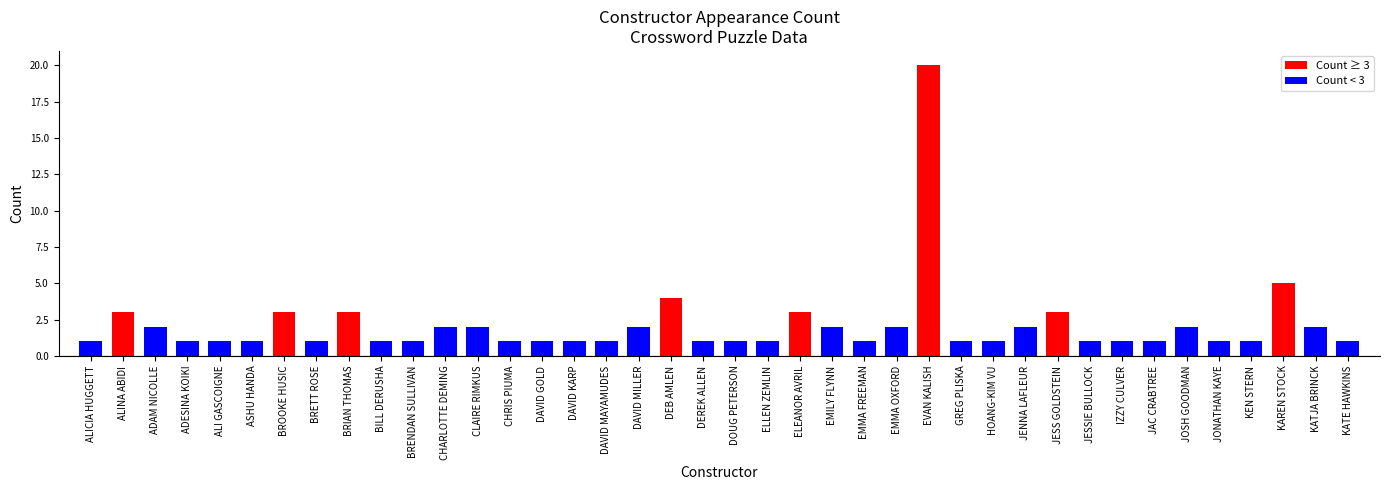

True or false: the data shows 1 at JESS GOLDSTEIN.

False